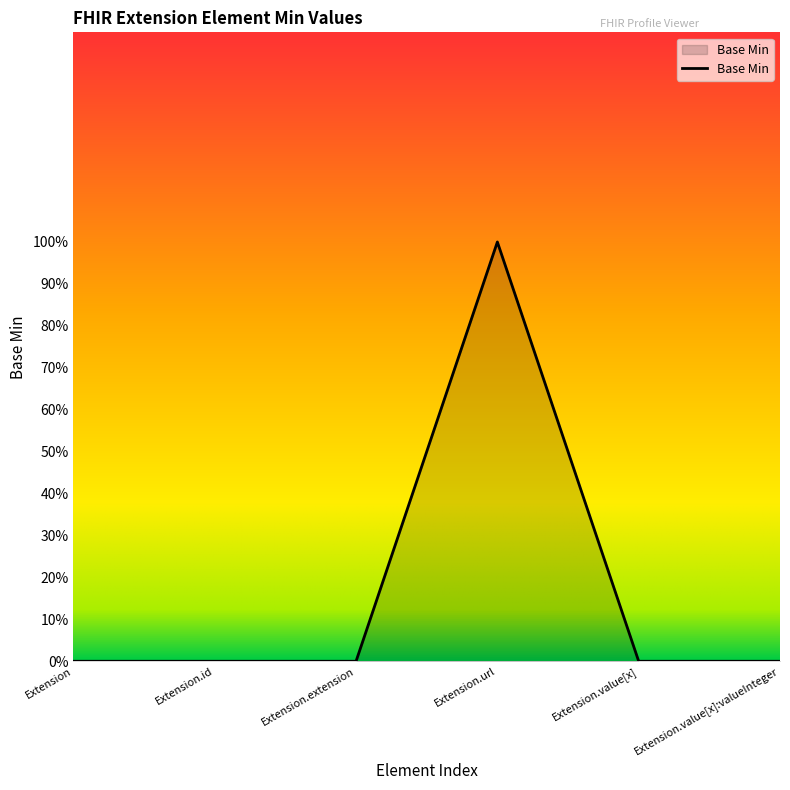

Does the chart display data point markers on the line(s)?

No